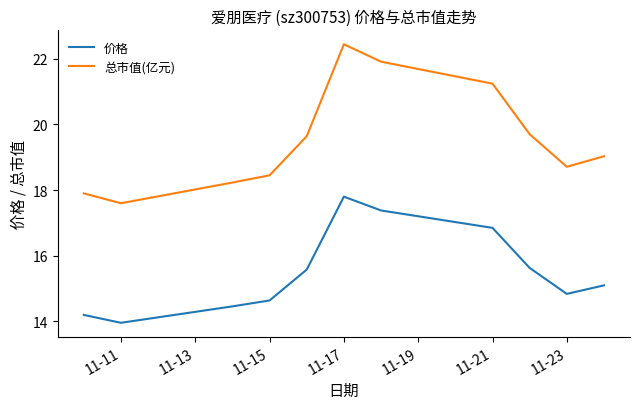

Rank the series by their average value, from lowest to highest.

价格, 总市值(亿元)